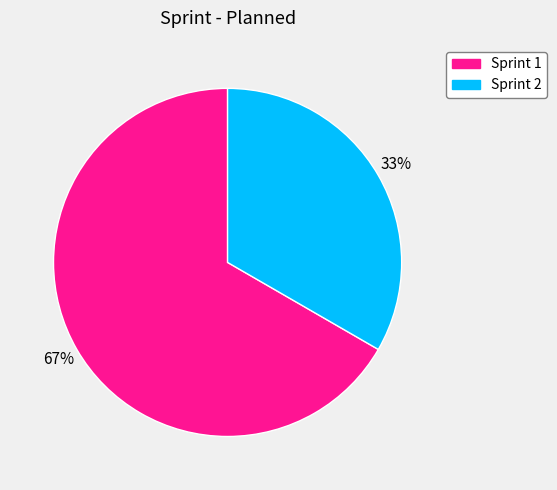

Which slice is the largest?

Sprint 1